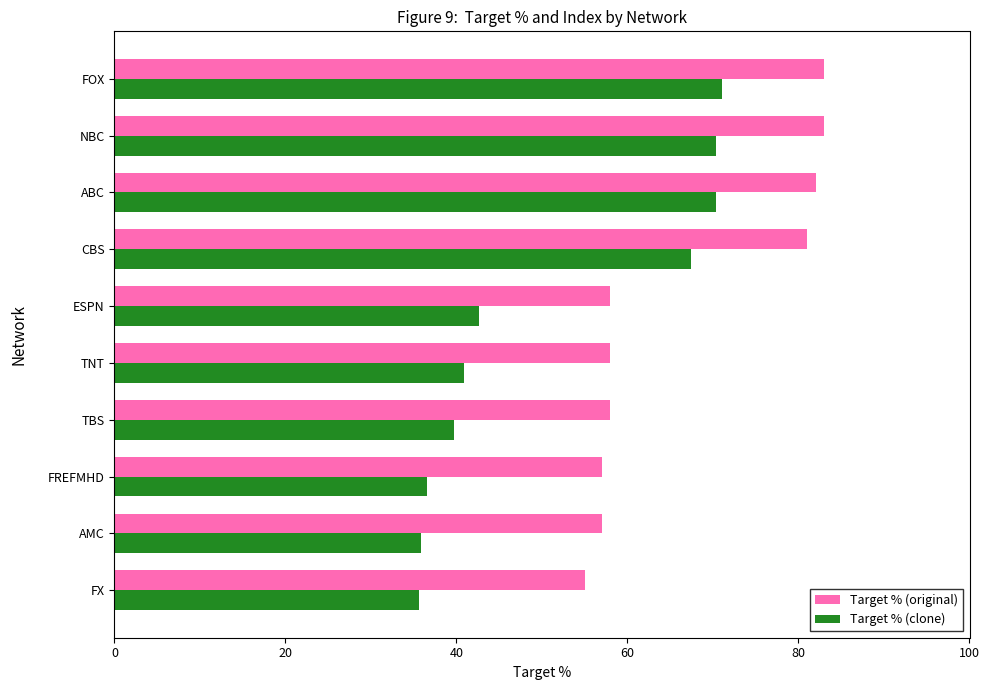

Which series has the largest total across all categories?

Target % (original)